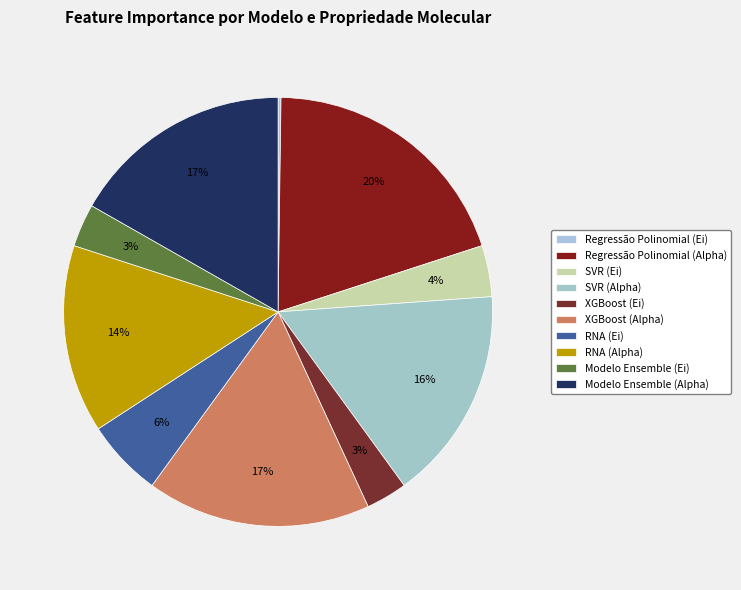

Is there any slice that represents more than half of the pie?

No